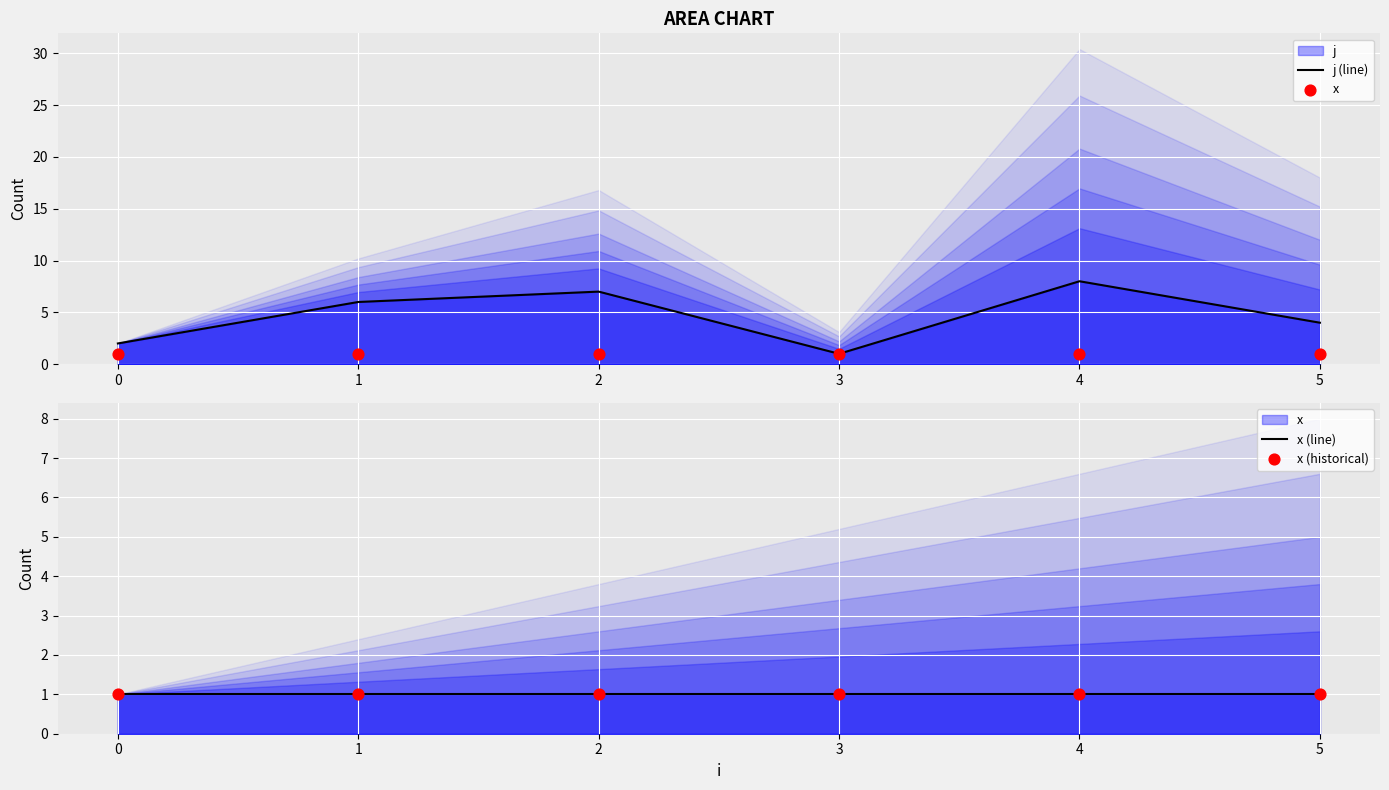

Which series contains the lowest Y value?

j (line)